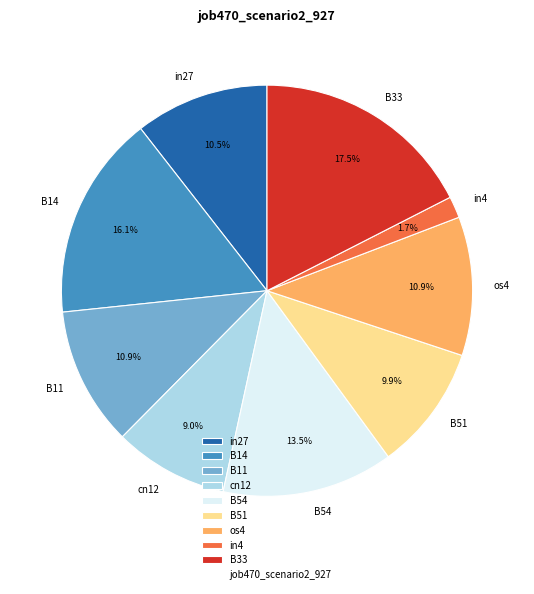

How much of the chart is everything except B33?

82.5%